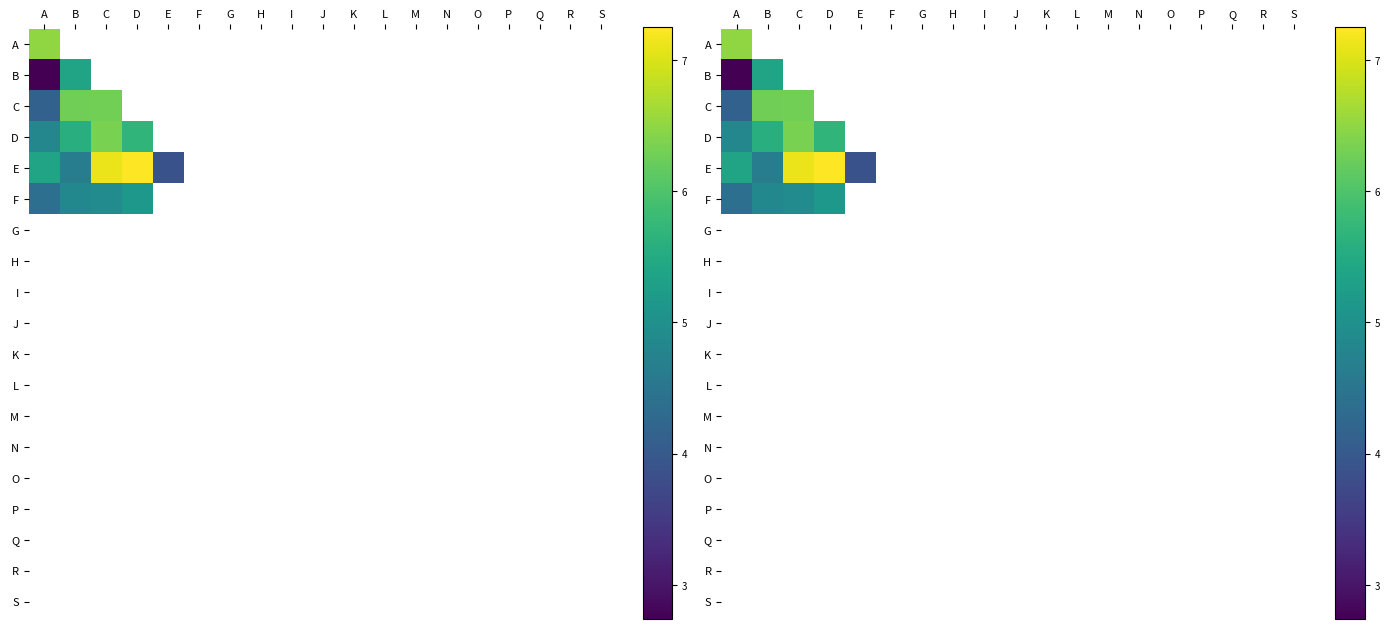

Which has a higher value, B or H?

H